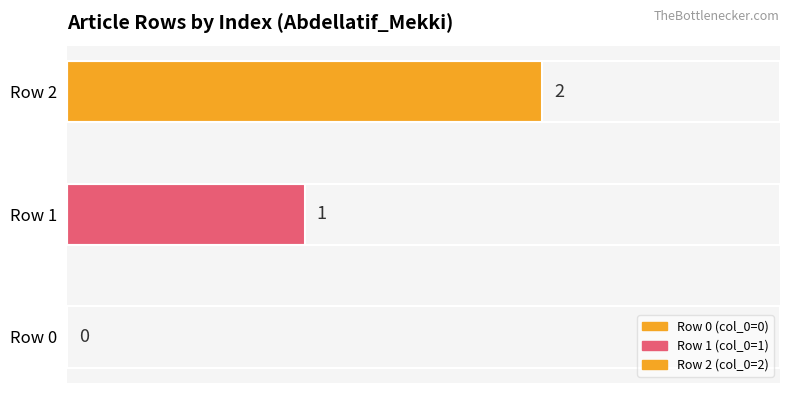

Does the chart contain any negative values?

No